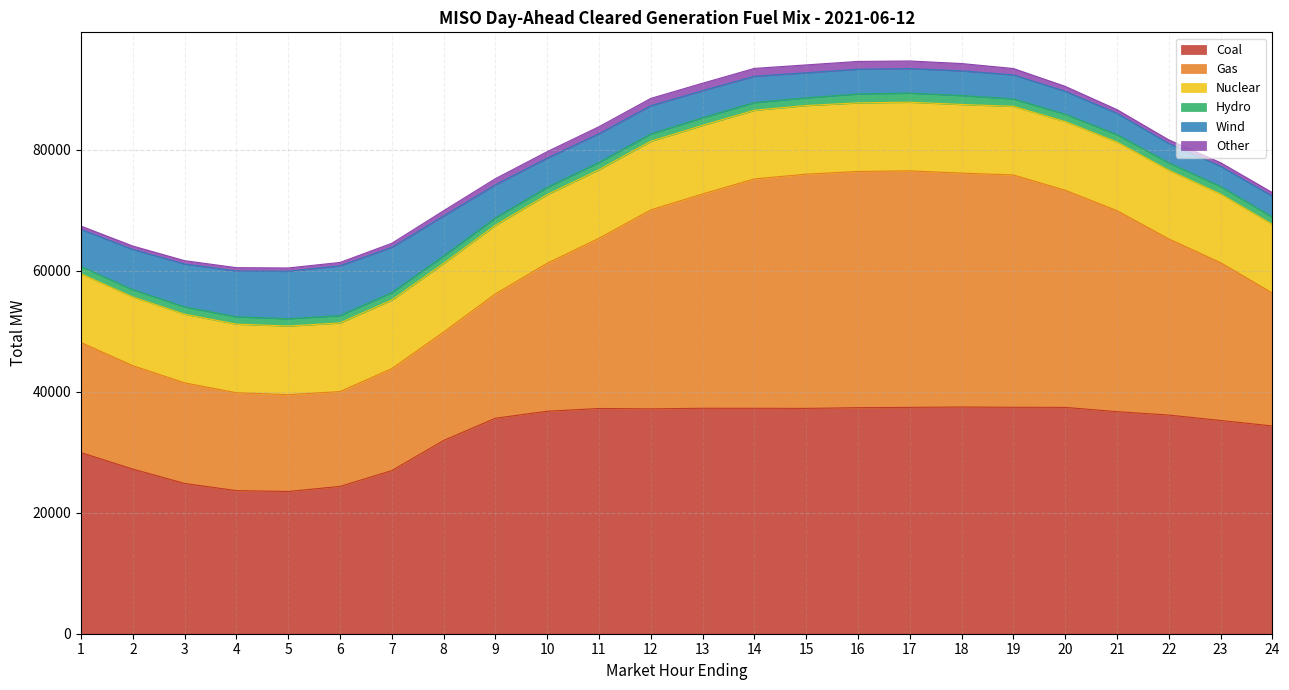

What is the minimum value shown in the chart?

544.3